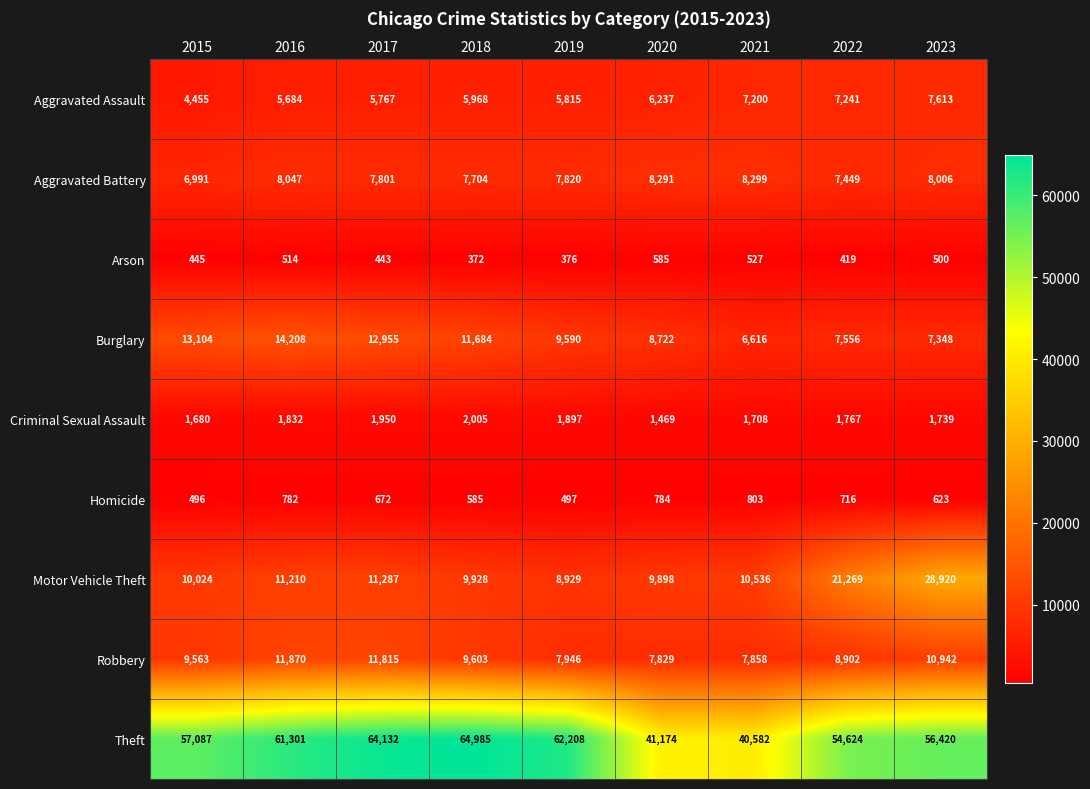

What is the difference between the highest and lowest values at 2022?

54205